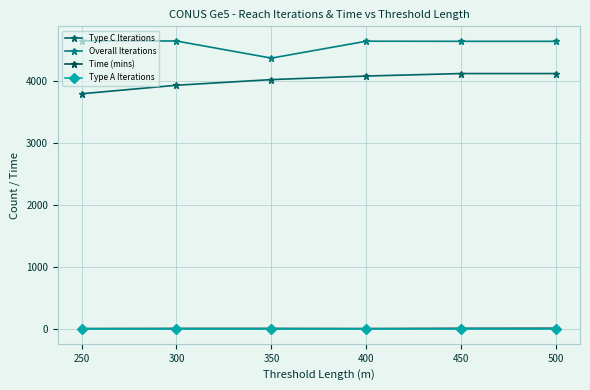

How many categories are shown in the chart?

6